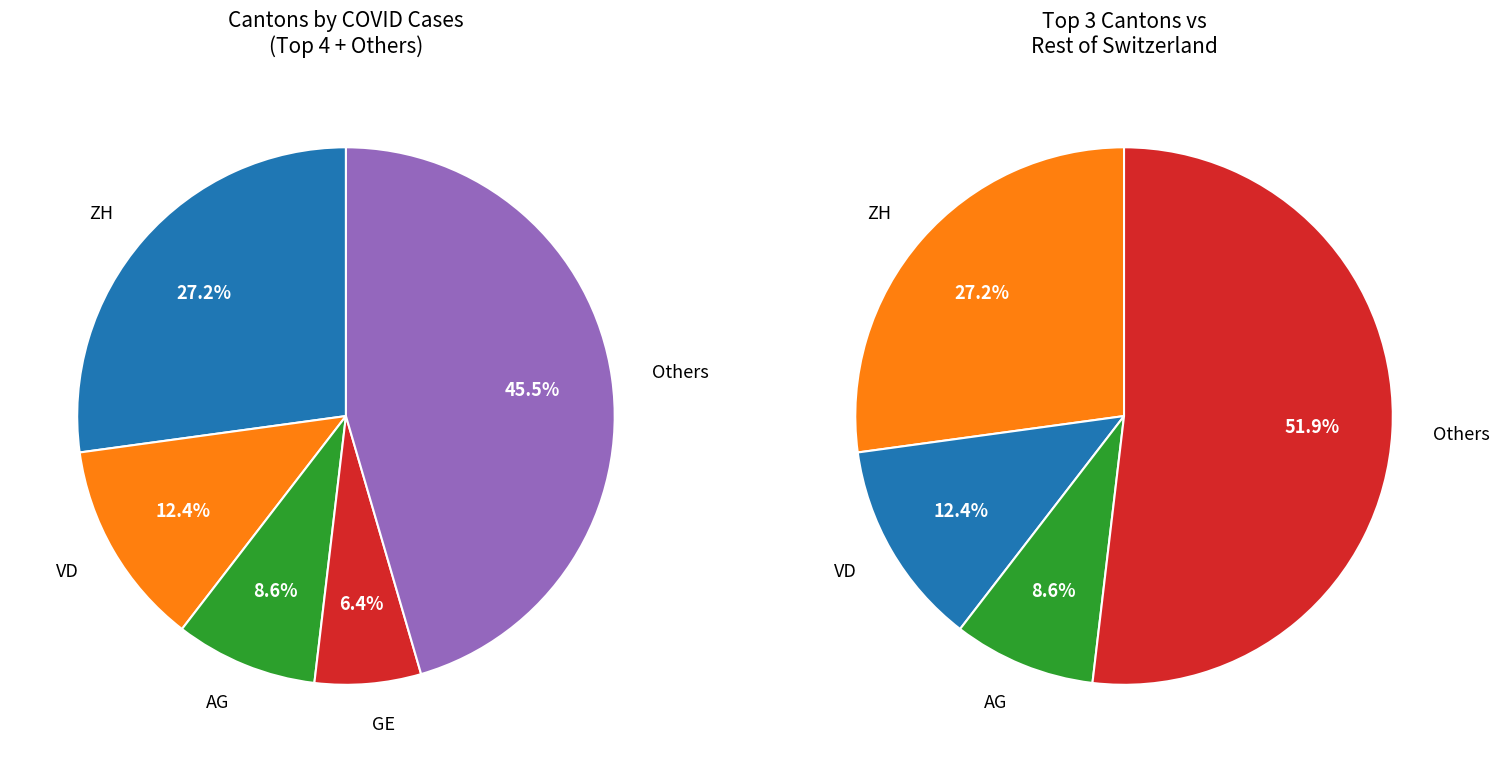

Approximately how many times larger is the value at VD compared to ZH?

0.5